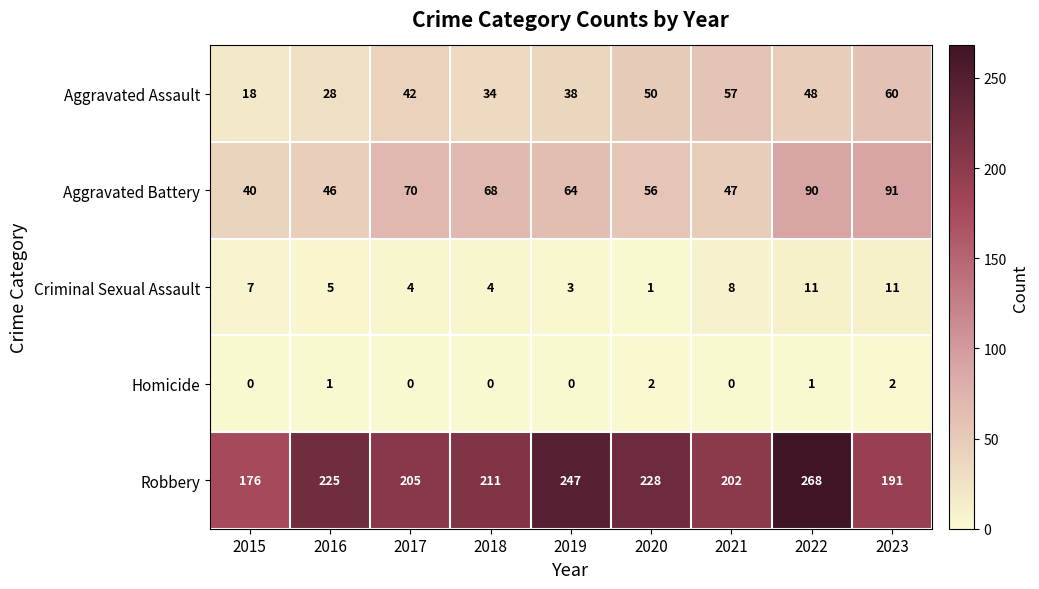

Rank the series at 2020 from lowest to highest value.

Criminal Sexual Assault, Homicide, Aggravated Assault, Aggravated Battery, Robbery